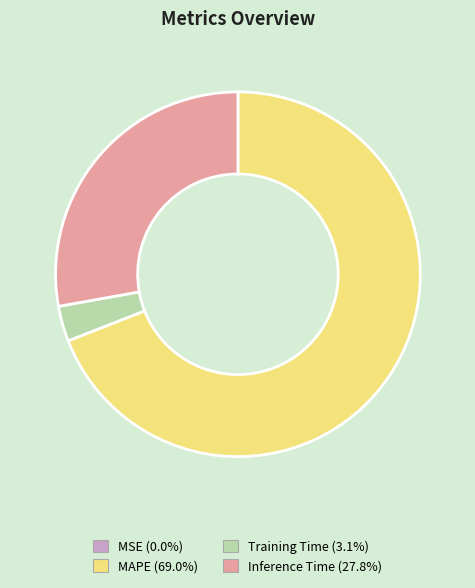

Is the sum of Inference Time and Training Time greater than half?

No